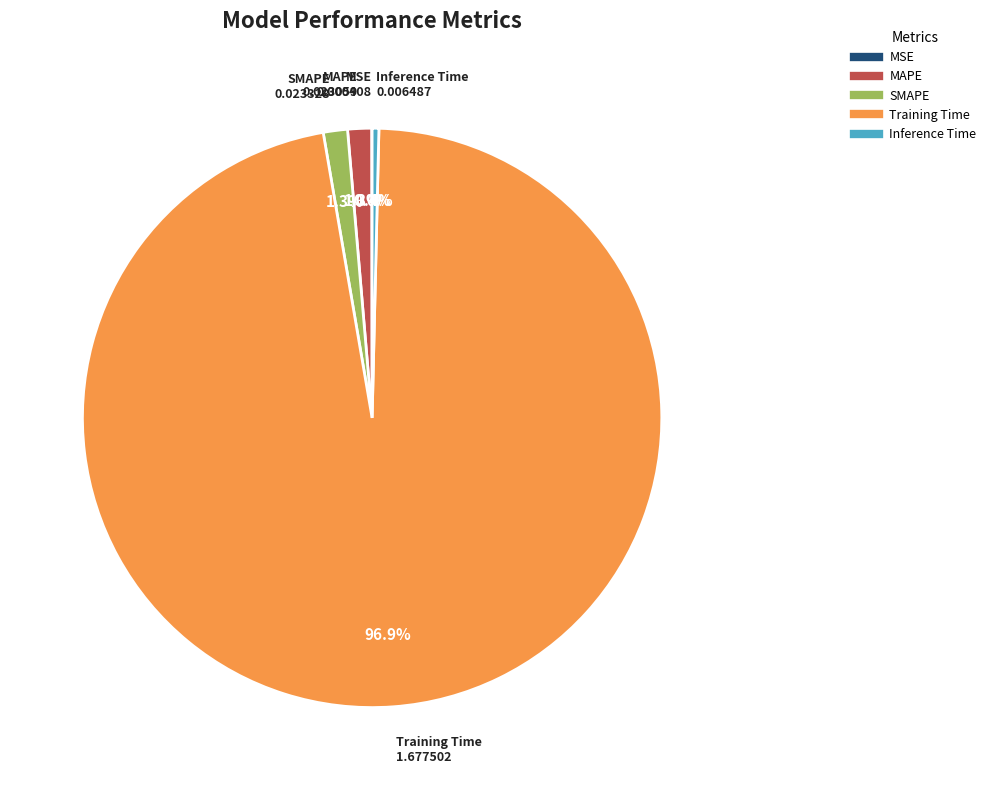

Is it true that MAPE is 11% of the pie?

False